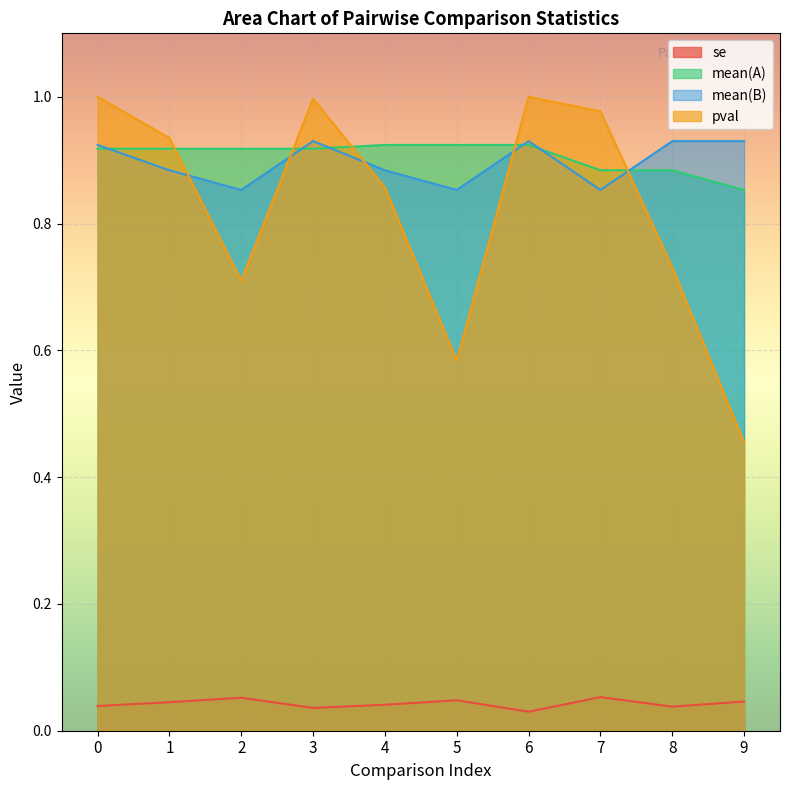

What value does the mean(B) series have at 2?

0.9